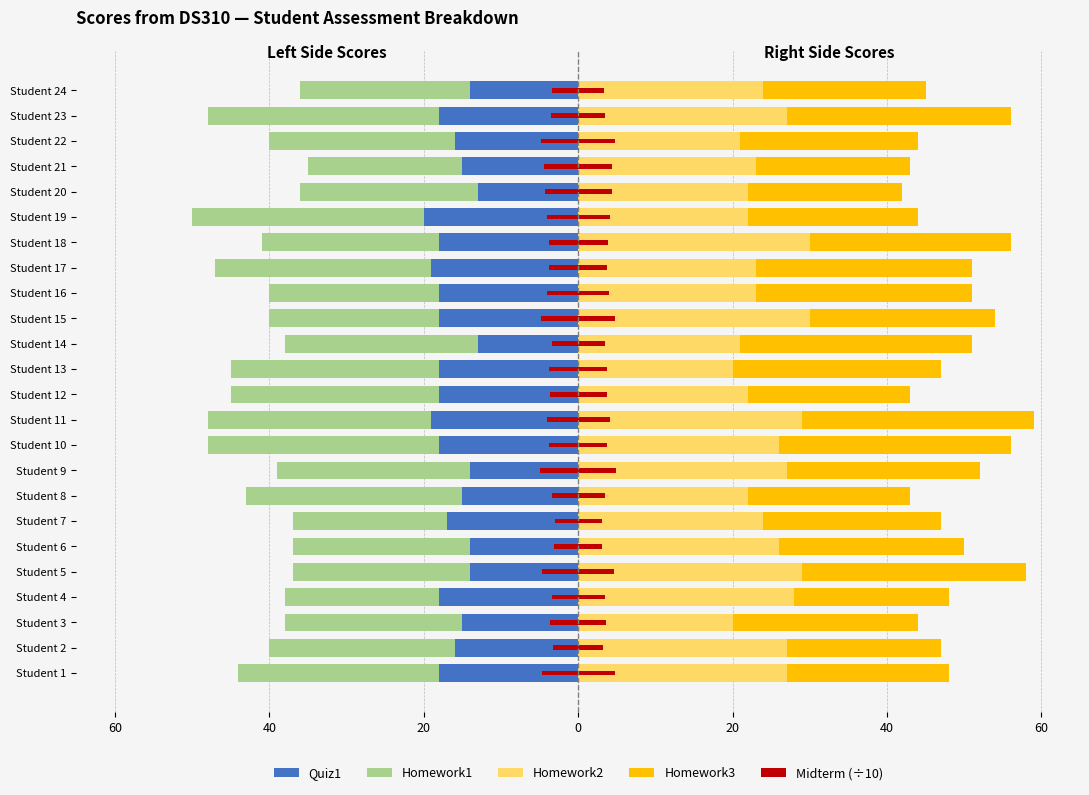

What is the difference between the maximum and minimum values in the Quiz1 series?

7